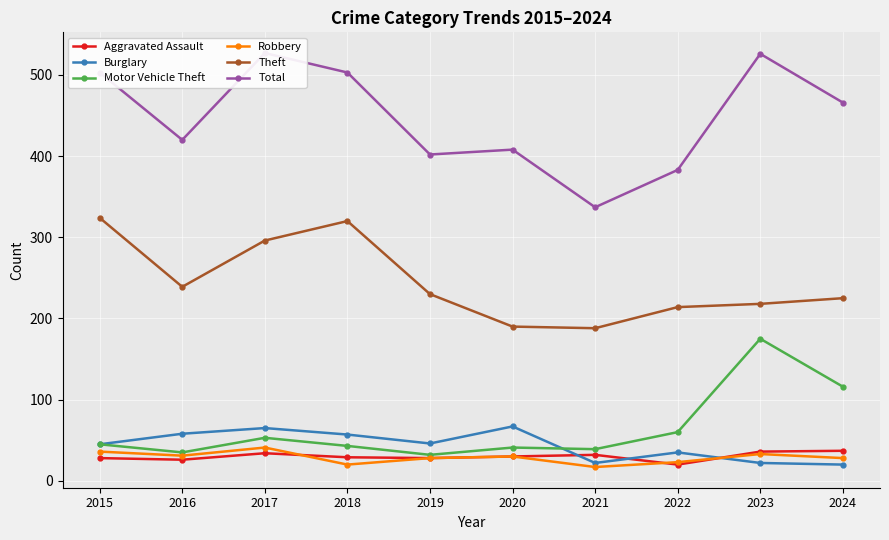

Which category has the highest value across all series?

2017